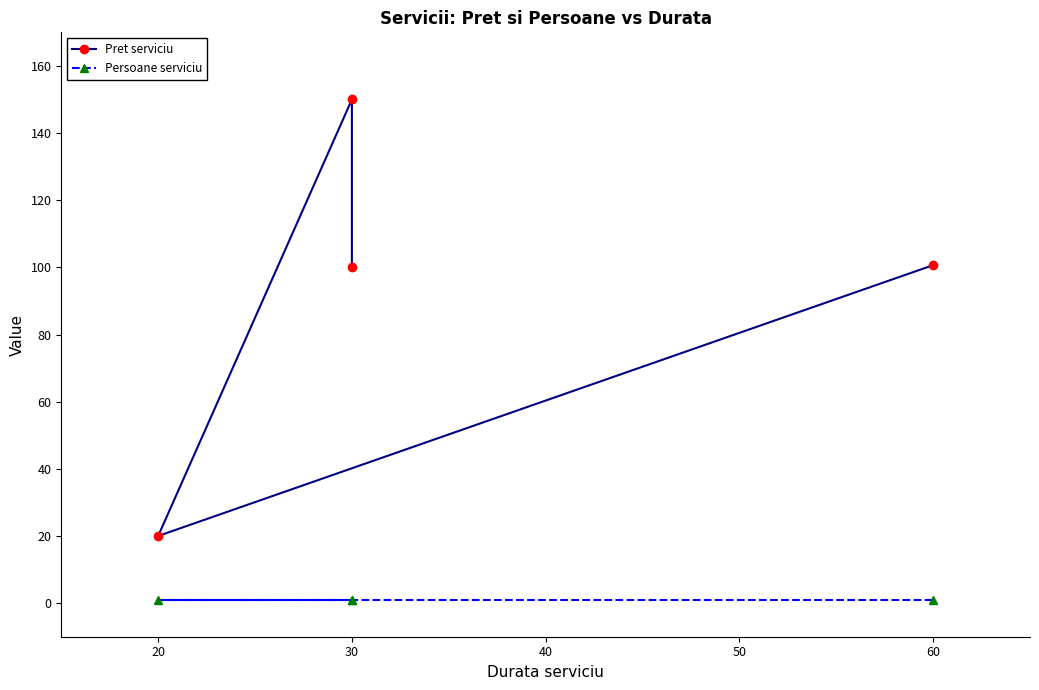

True or false: Pret serviciu and Persoane serviciu cross at least once.

False